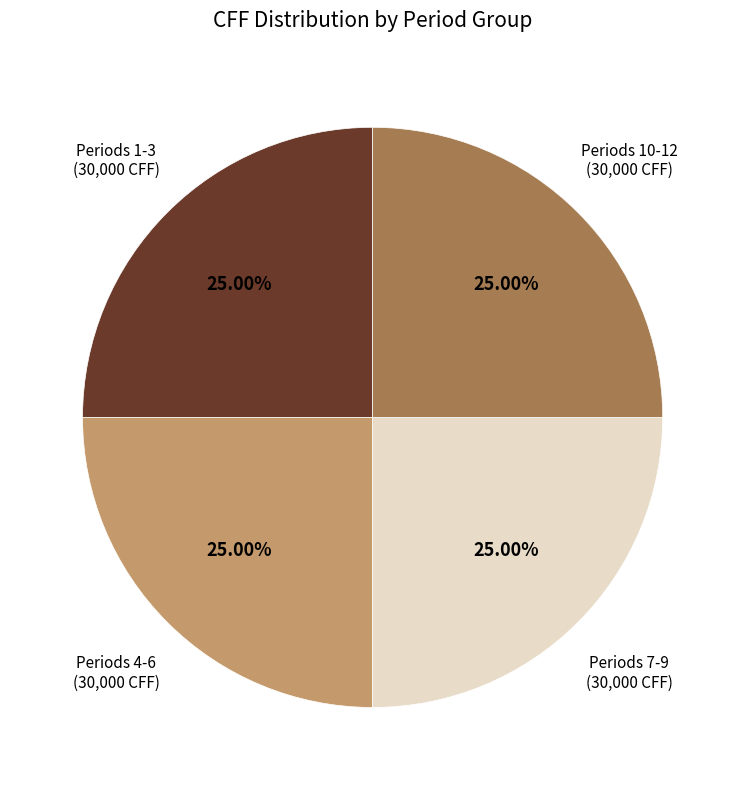

How many slices are in this pie chart?

4